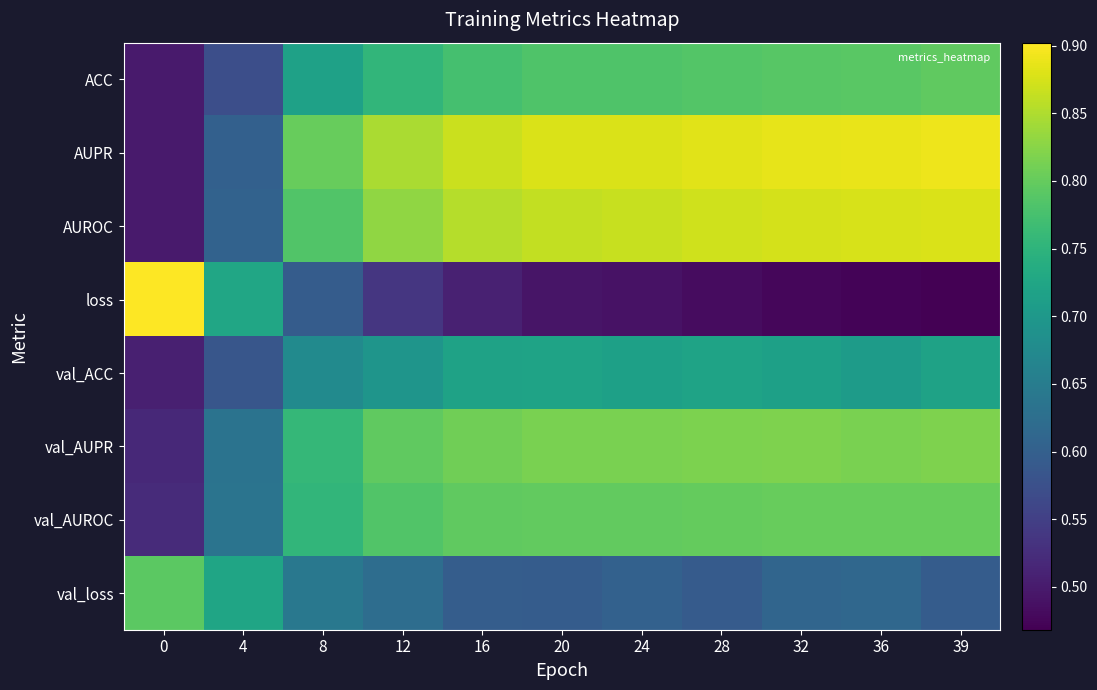

List the series in order of their peak value, lowest first.

val_ACC, val_loss, ACC, val_AUROC, val_AUPR, AUROC, AUPR, loss